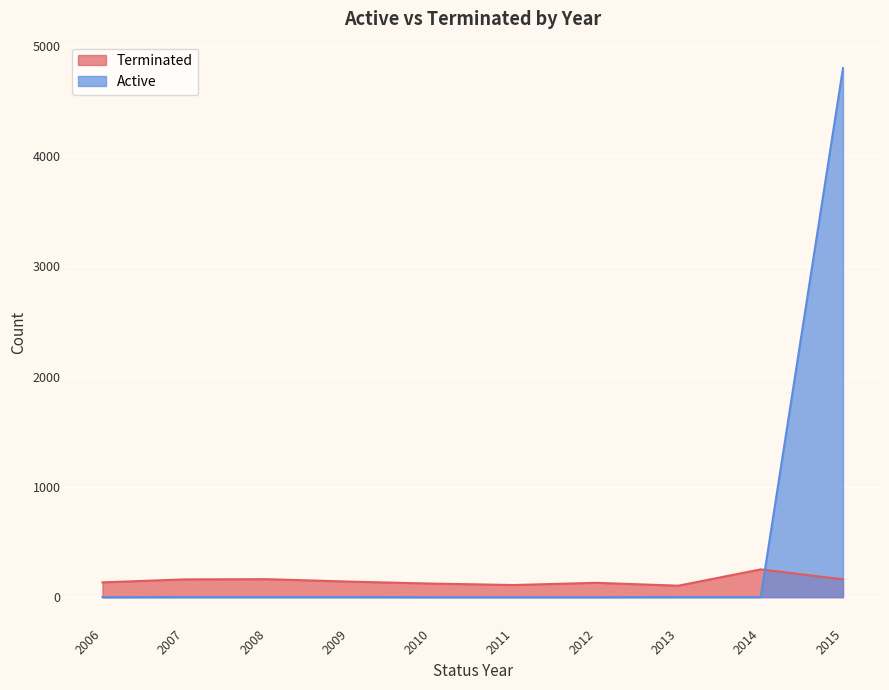

Reading left to right, list all the values displayed in this chart.

Terminated: 2006=134	2007=161	2008=163	2009=141	2010=123	2011=110	2012=130	2013=104	2014=252	2015=162
Active: 2006=0	2007=1	2008=1	2009=1	2010=0	2011=0	2012=0	2013=1	2014=1	2015=4799